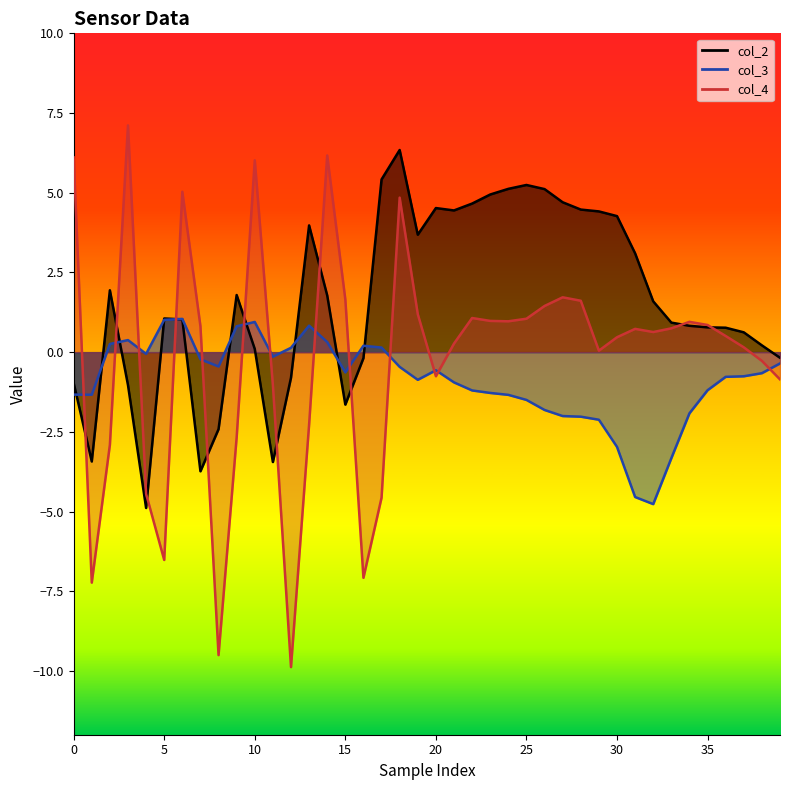

List the series in order of their overall mean, lowest first.

col_3, col_4, col_2